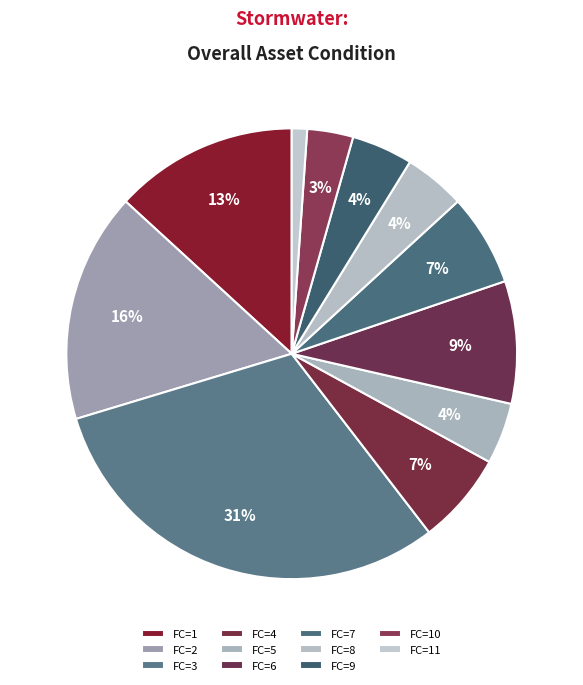

How many slices are in this pie chart?

11